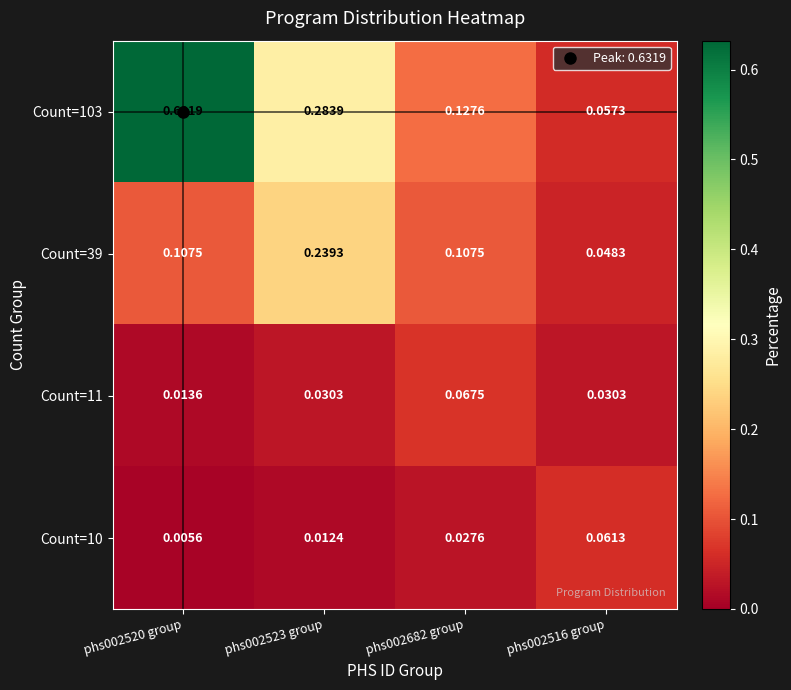

Is the value of Count=10 at phs002523 group greater than the value of Count=103 at phs002523 group?

No